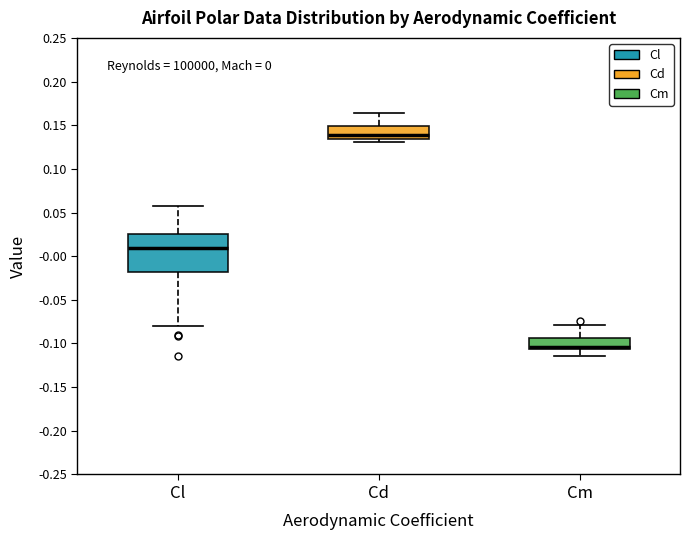

Which box is the tallest, from its lower edge to its upper edge?

Cl